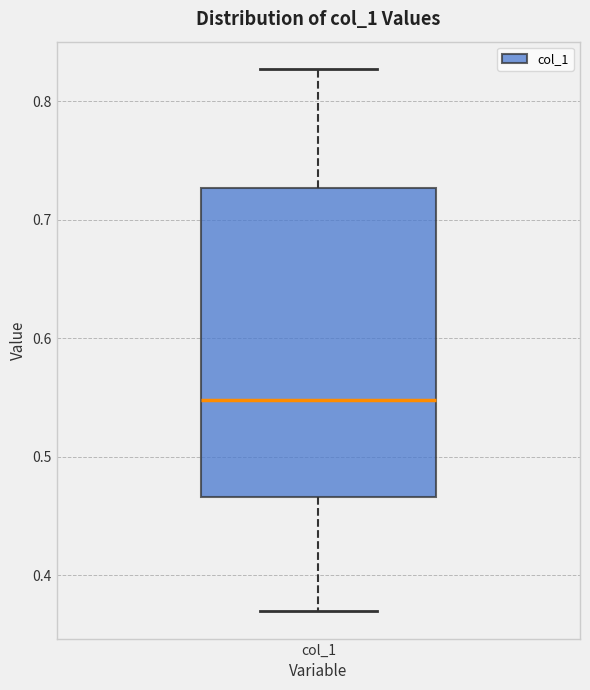

Where does the upper whisker of the box for col_1 end on the y-axis? The values are not printed on the chart, so give them approximately, as read against the axis.

0.83